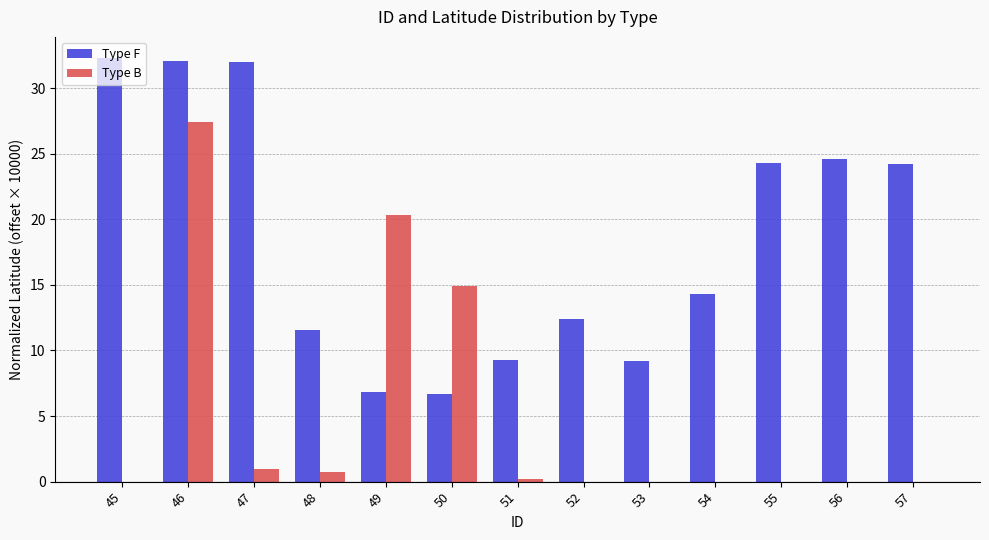

How many data points in Type F are above 14?

7